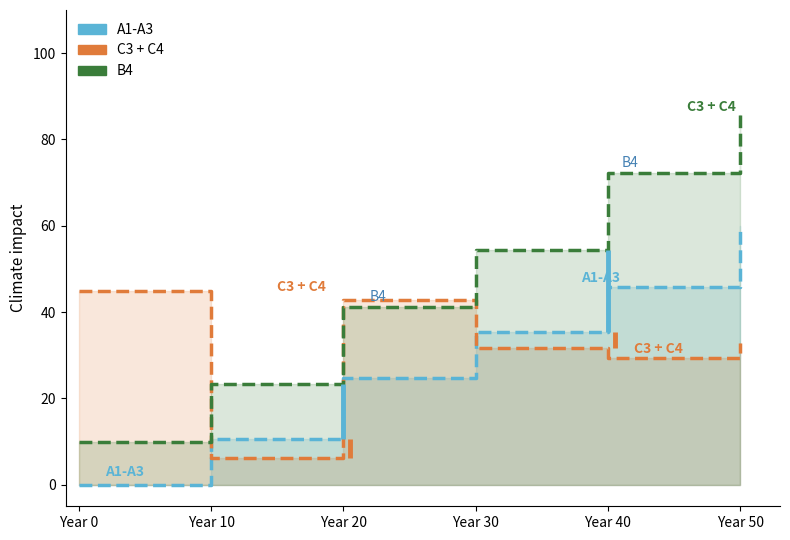

Where is B4 nearest to the value 47?

Year 20